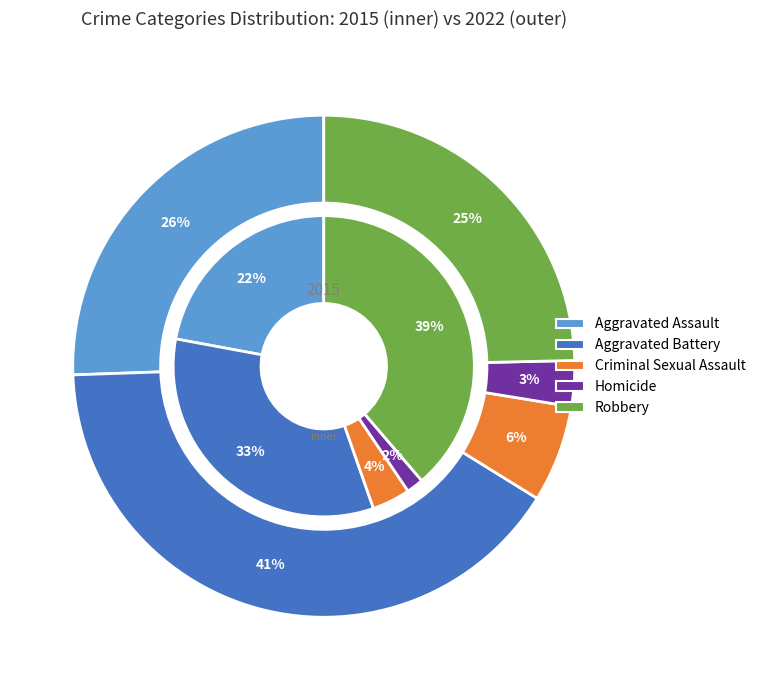

How many segments does this pie chart have?

5